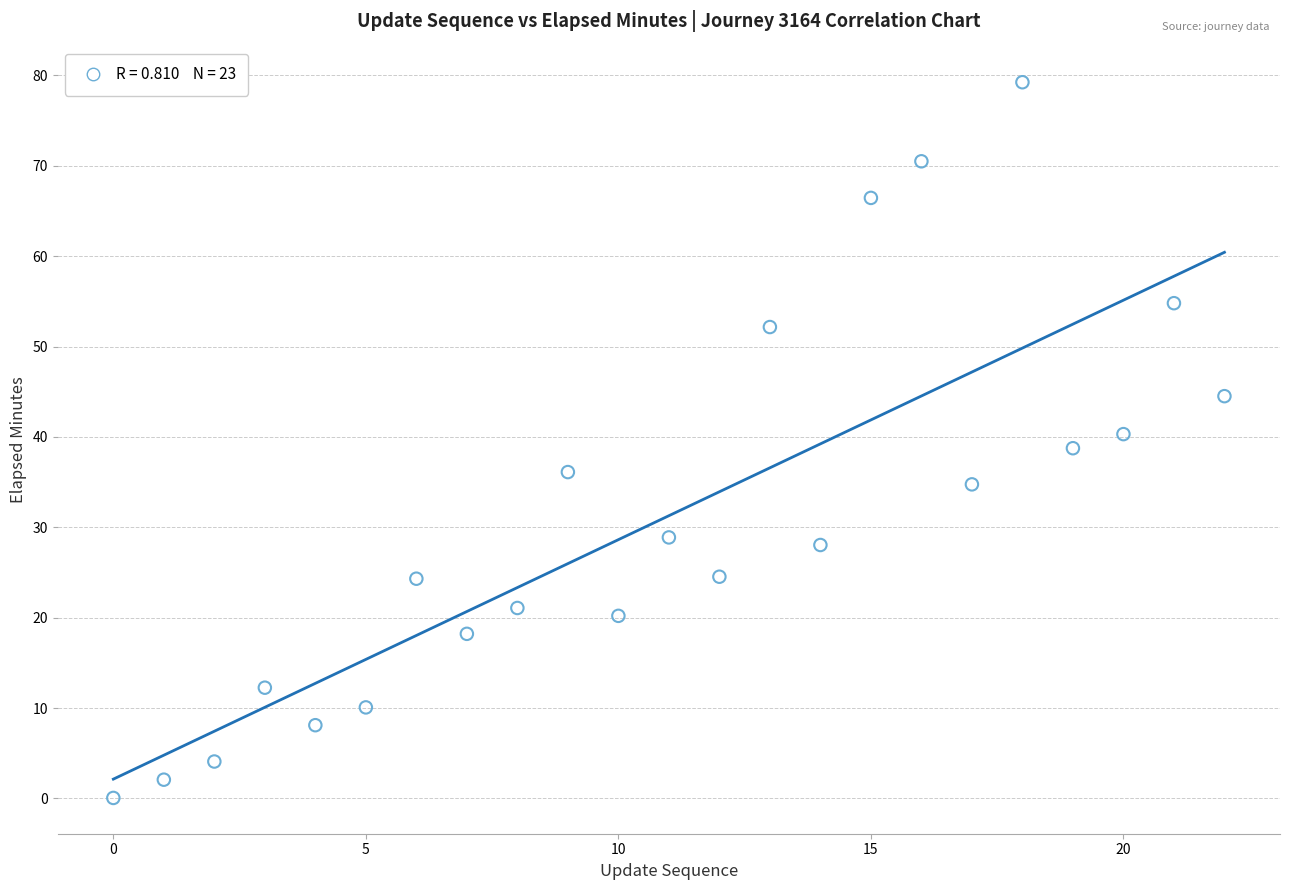

What is the range of Y values (max minus min)?

79.2